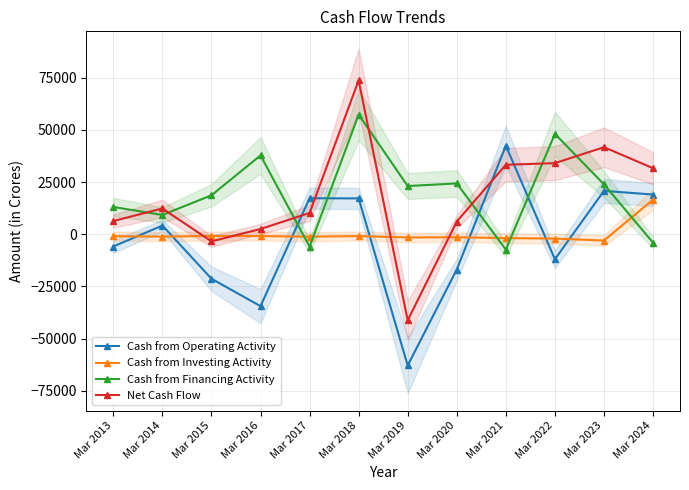

At which label does Cash from Operating Activity first exceed 4211?

Mar 2017